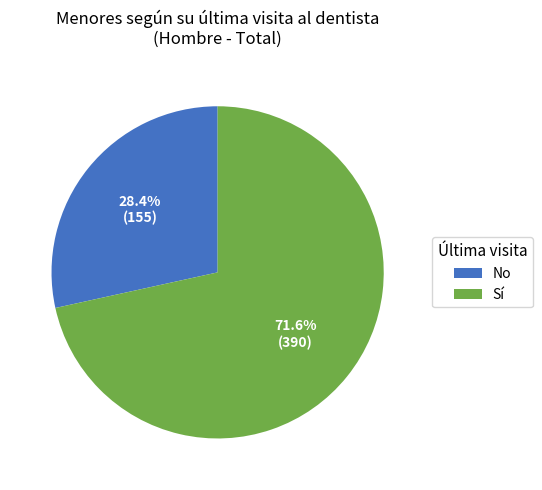

To the nearest percent, what is the difference between the largest and smallest slice percentages?

43%